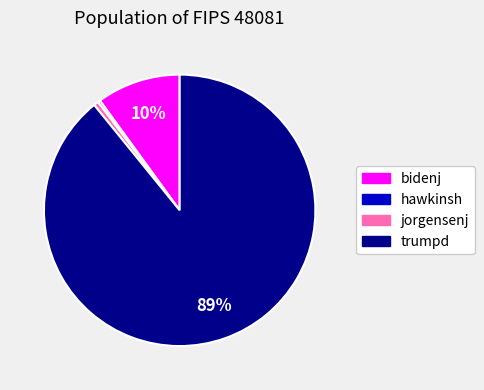

Which category has the biggest portion of the pie?

trumpd